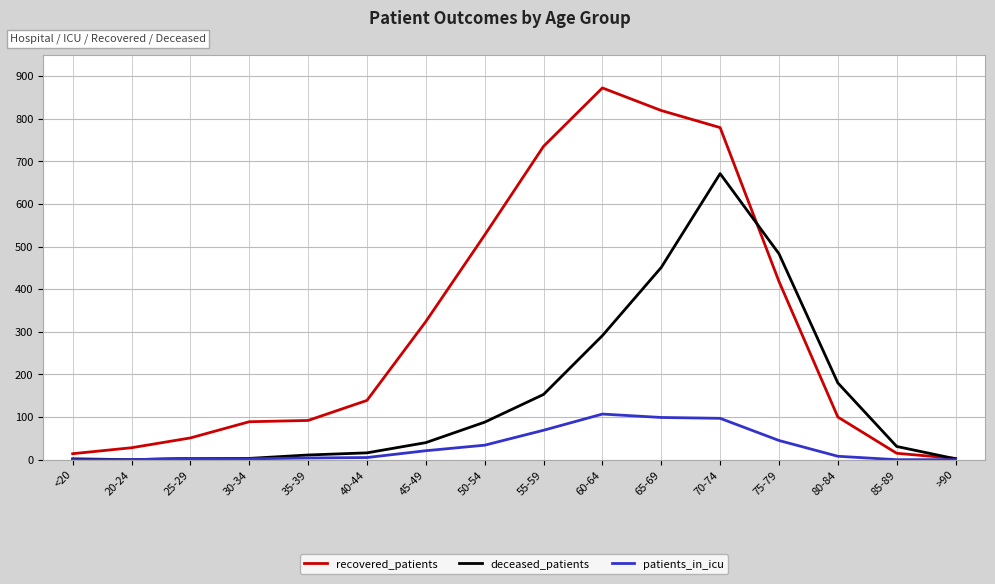

The deceased_patients series shows 0 at 20-24. True or false?

True